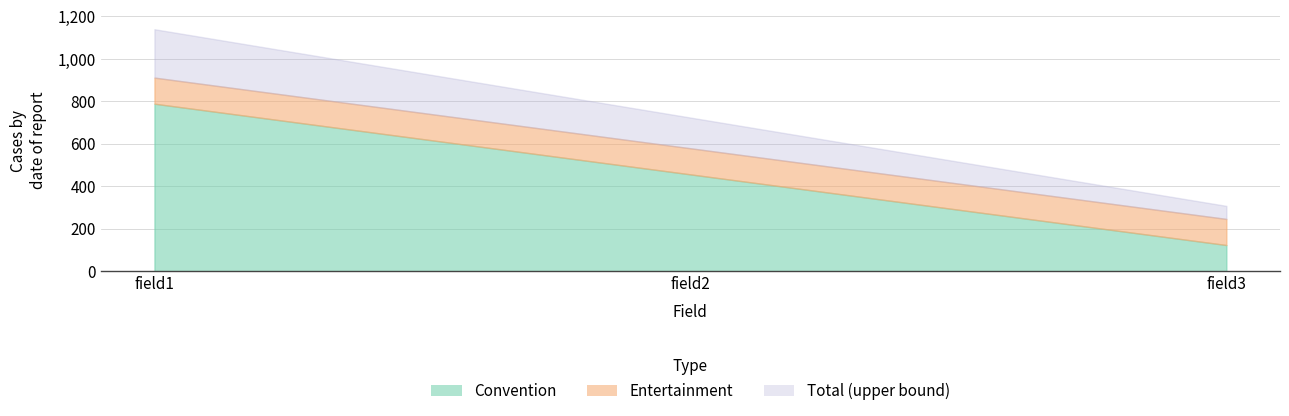

What are all the series names shown in the legend?

Convention, Entertainment